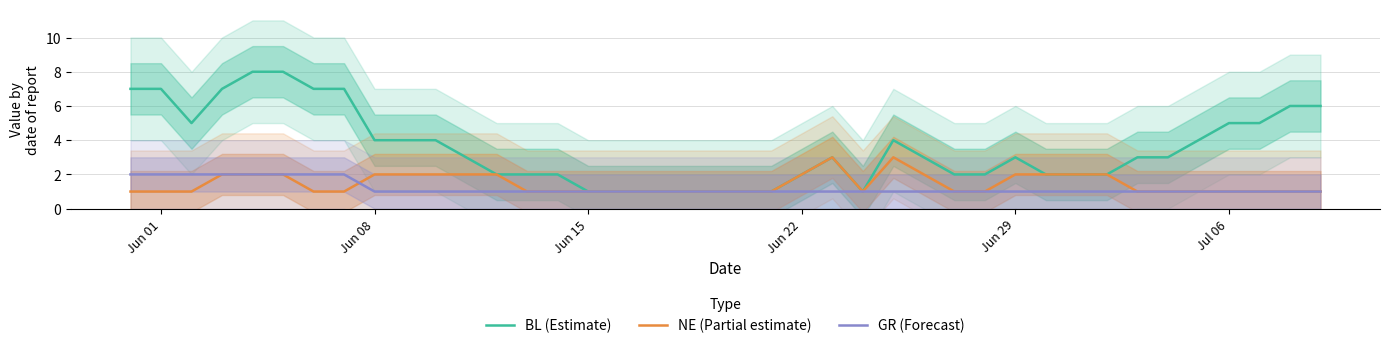

What is the average value of the NE (Partial estimate) series?

1